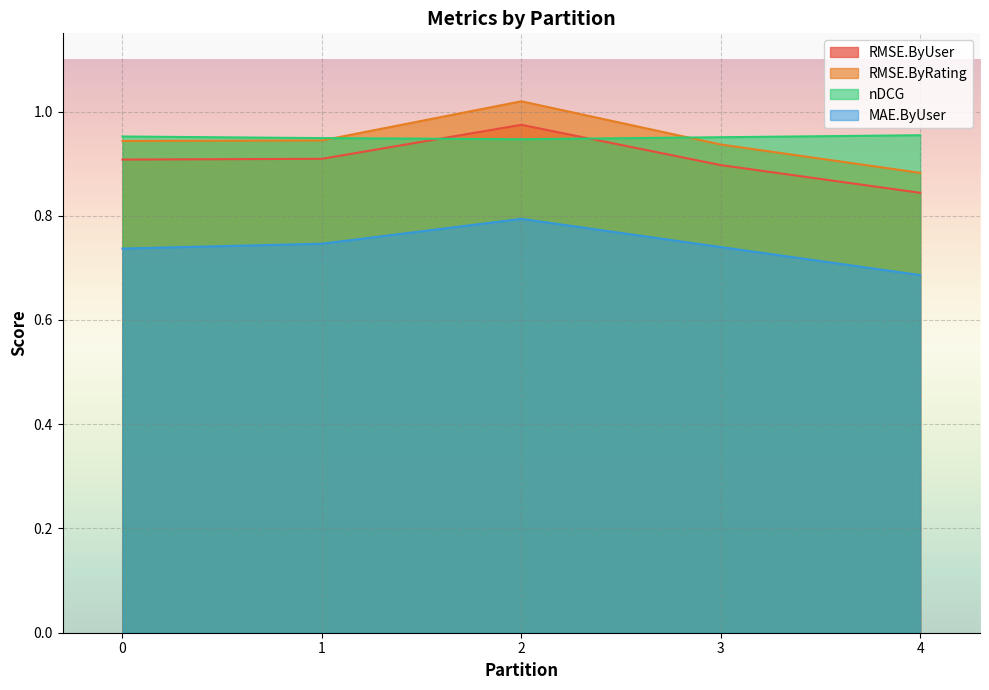

What is the average value of the RMSE.ByUser series?

0.7